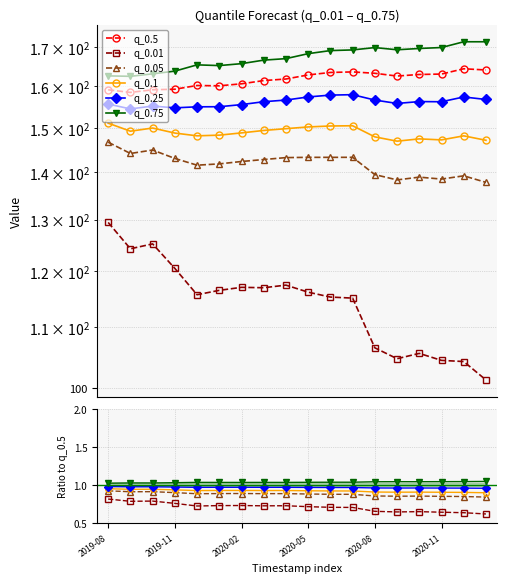

How many values in the q_0.5 series exceed 162?

9